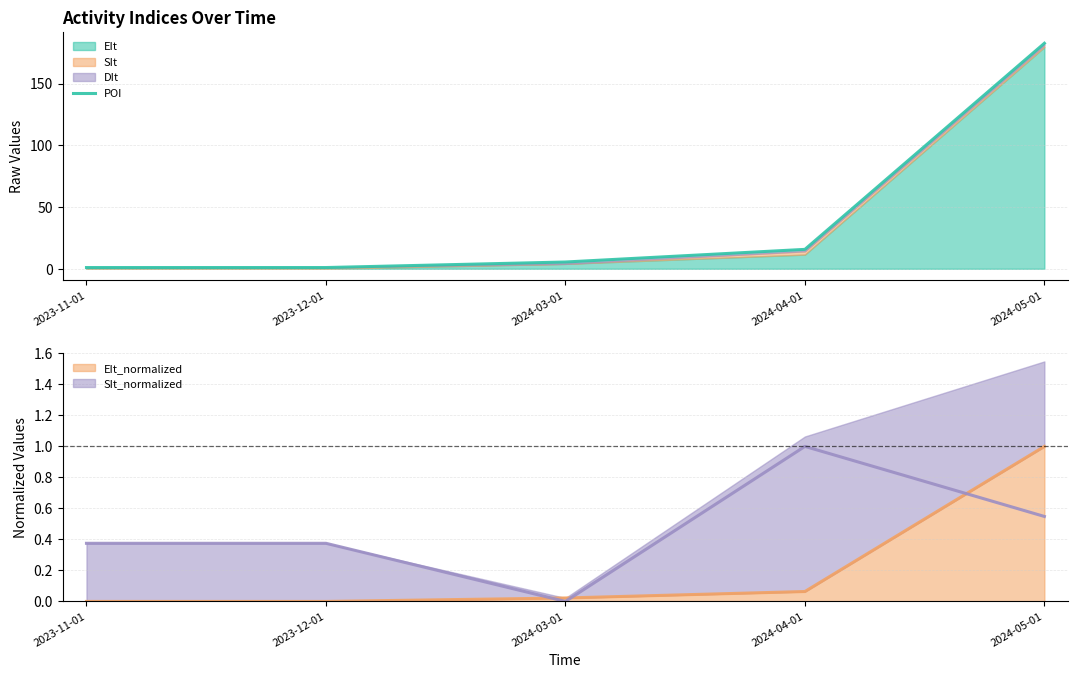

What is the average value?

41.2